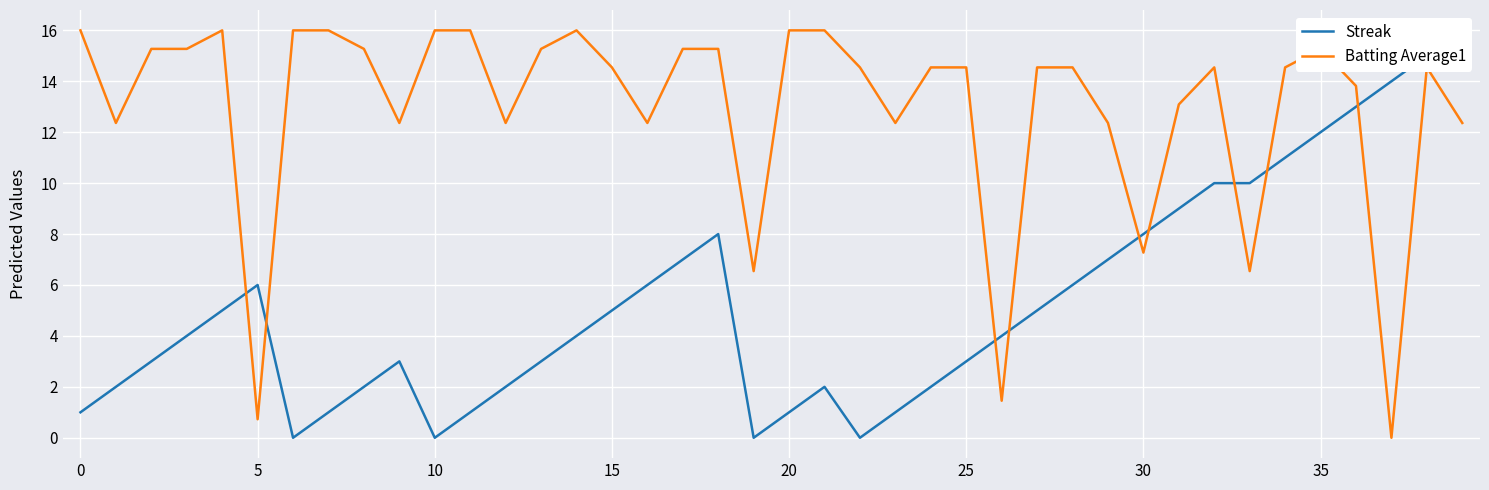

What are all the series names shown in the legend?

Streak, Batting Average1